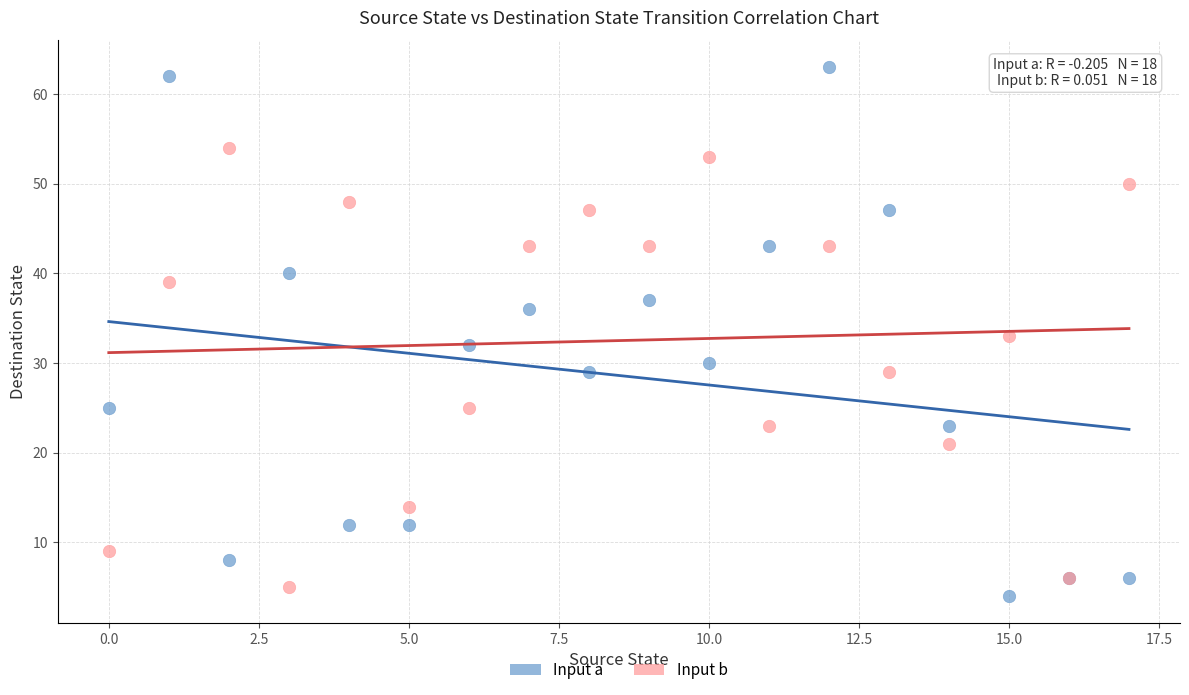

What are all the series names shown in the legend?

Input a, Input b